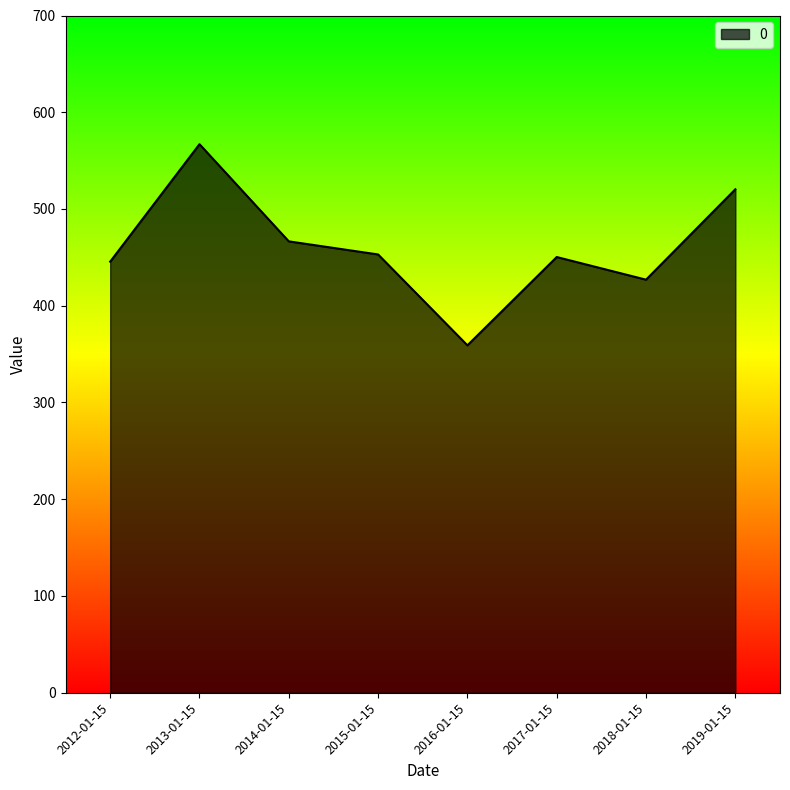

The chart shows a value of 453.0 at 2015-01-15. True or false?

True